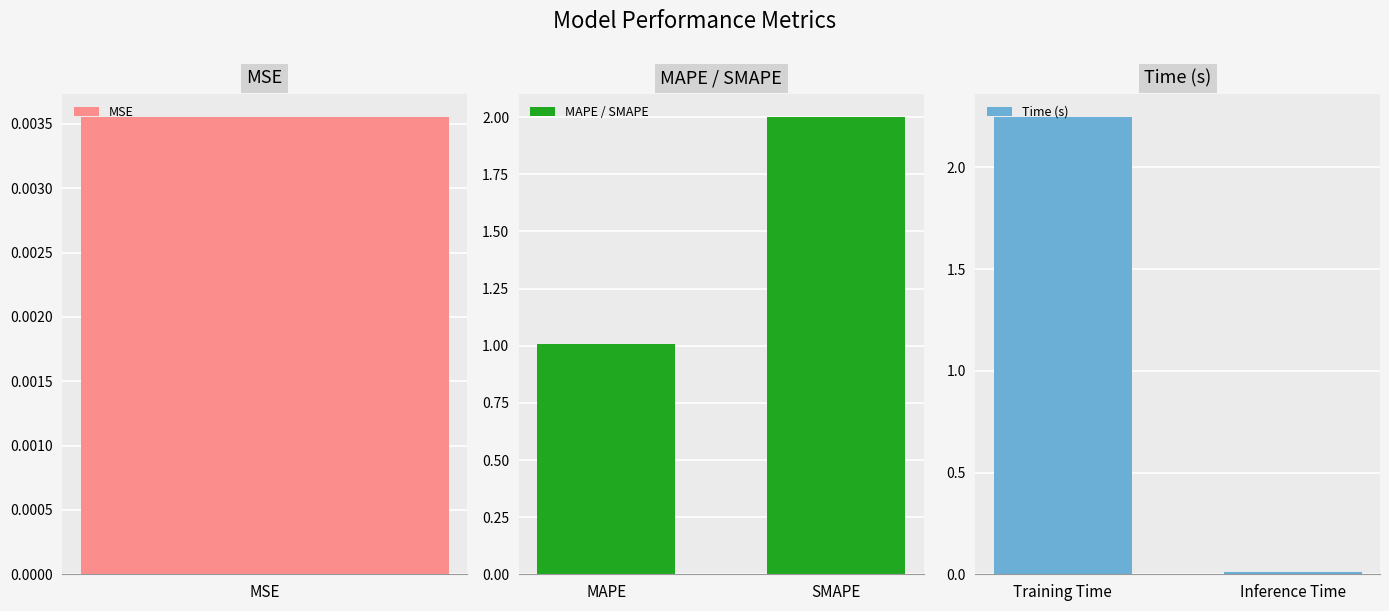

True or false: MAPE / SMAPE has a value of 1.0 at MAPE.

True